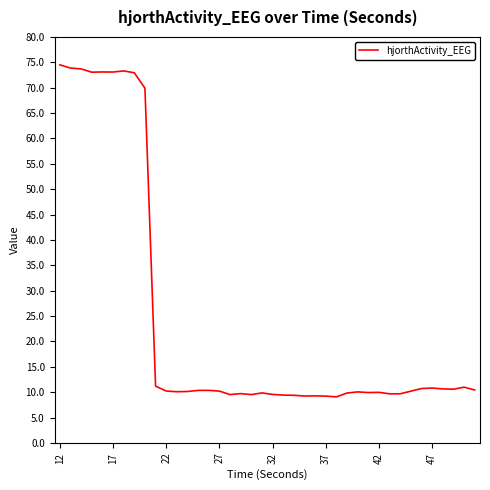

What is the maximum value shown in the chart?

74.5